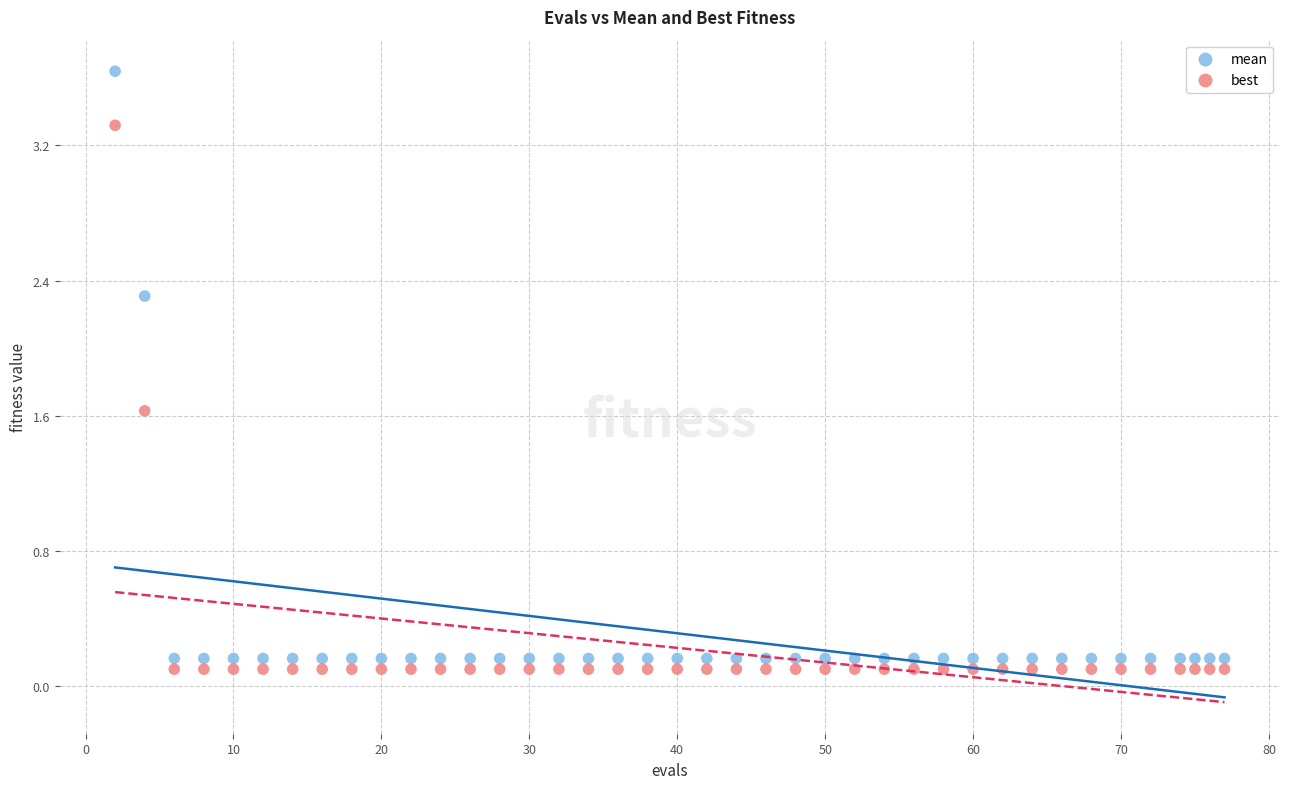

Which series reaches the maximum Y coordinate?

mean